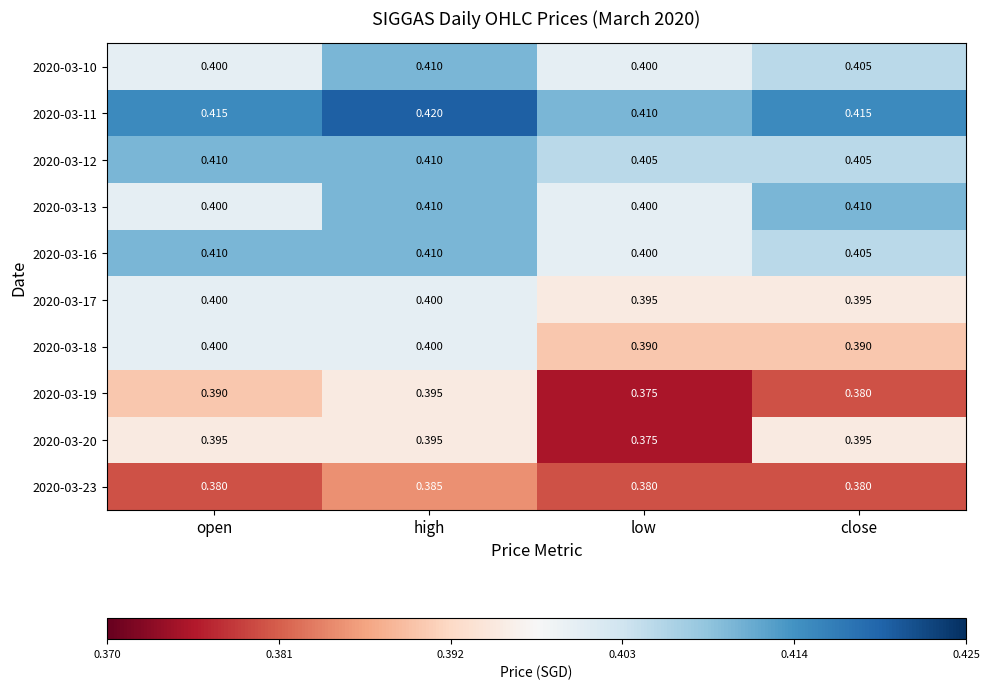

Which category has the highest value across all series?

high